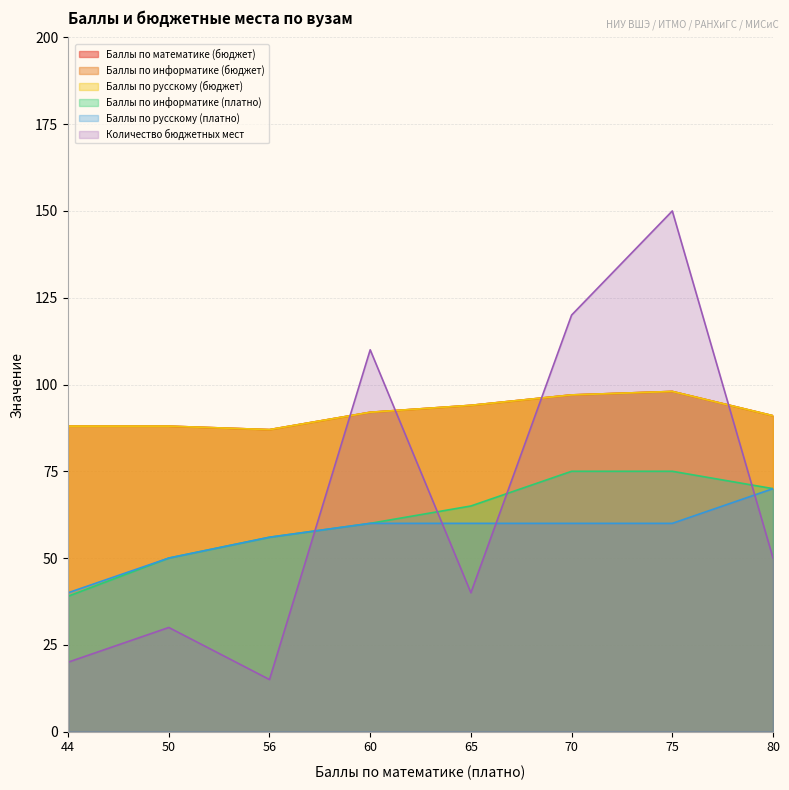

True or false: Баллы по информатике (платно) has a value of 115 at 80.

False